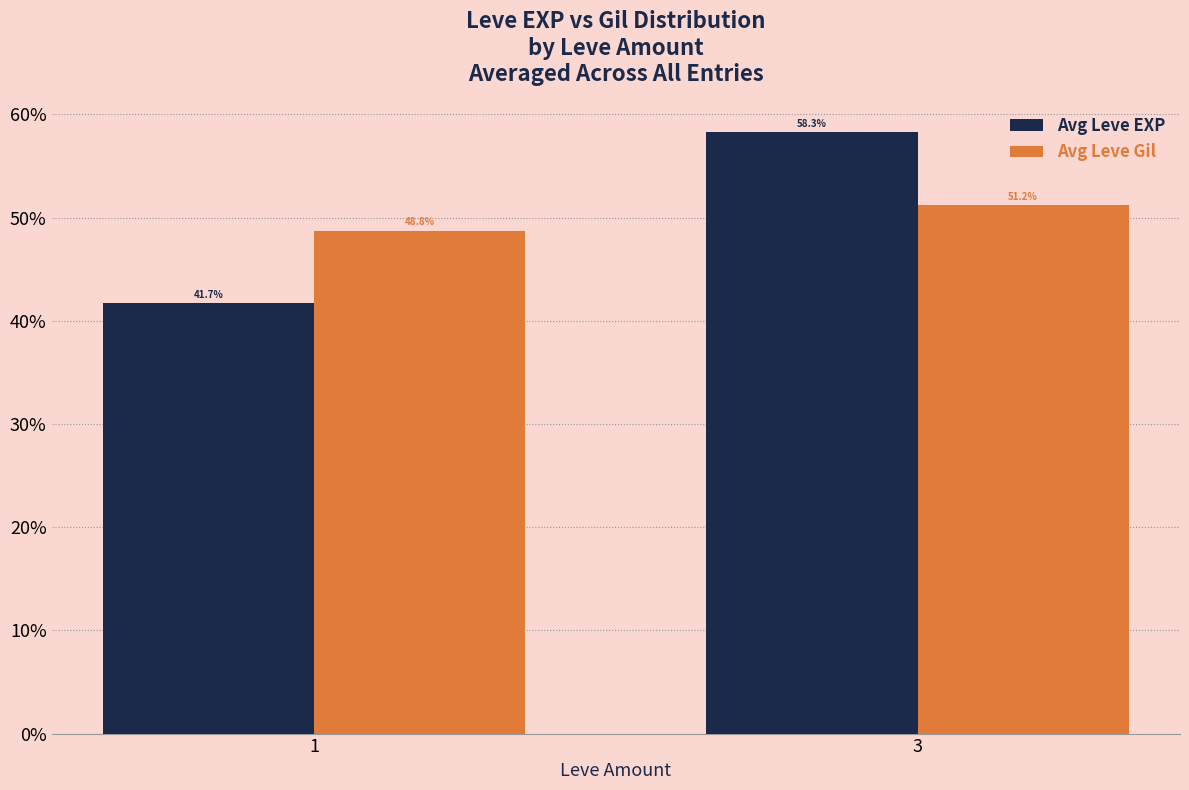

Reading right to left, transcribe all the data shown in this chart.

Avg Leve EXP: 3=58.3	1=41.7
Avg Leve Gil: 3=51.2	1=48.8